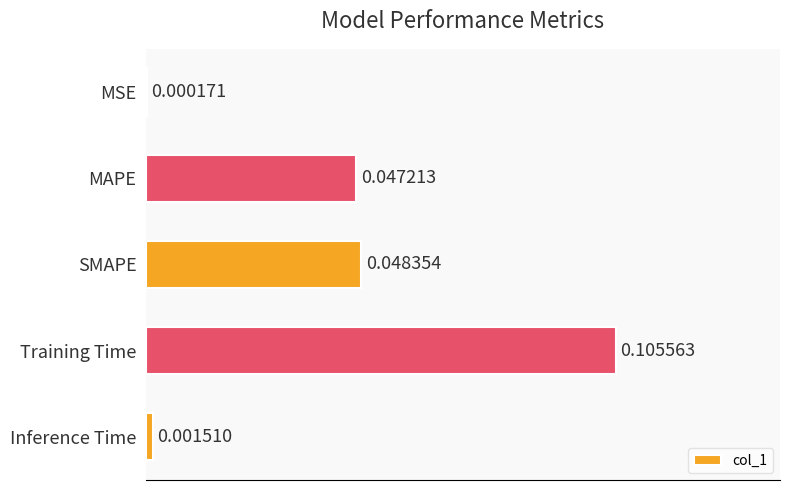

Which category has the highest value across all series?

Training Time